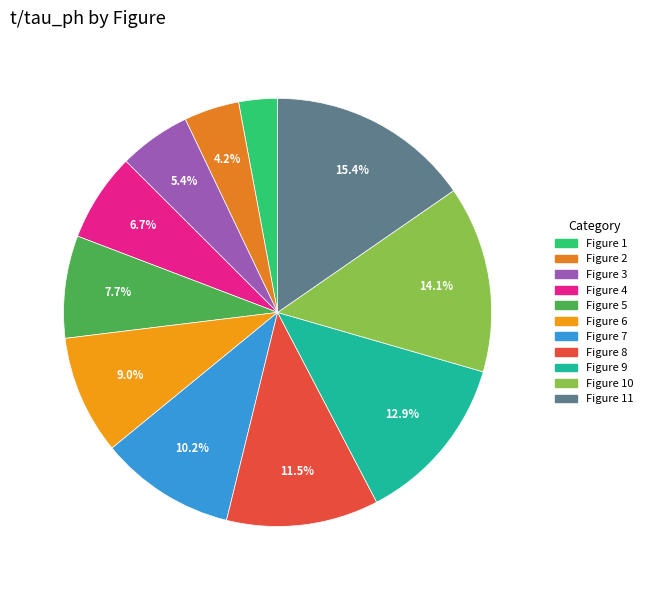

The Figure 6 slice represents 9% of the pie. True or false?

True